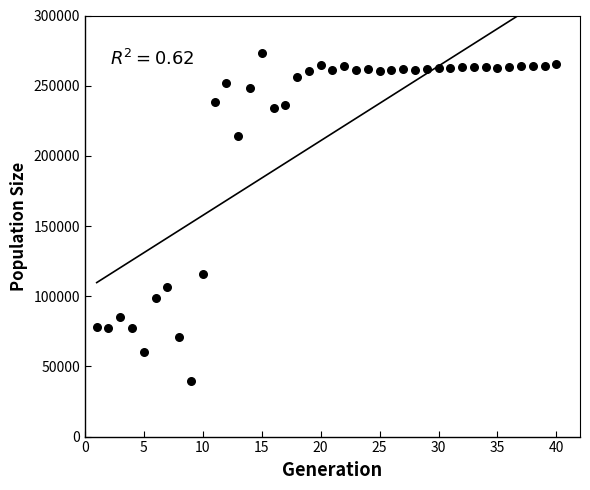

What Y value in the scatter plot is closest to 156168?

115631